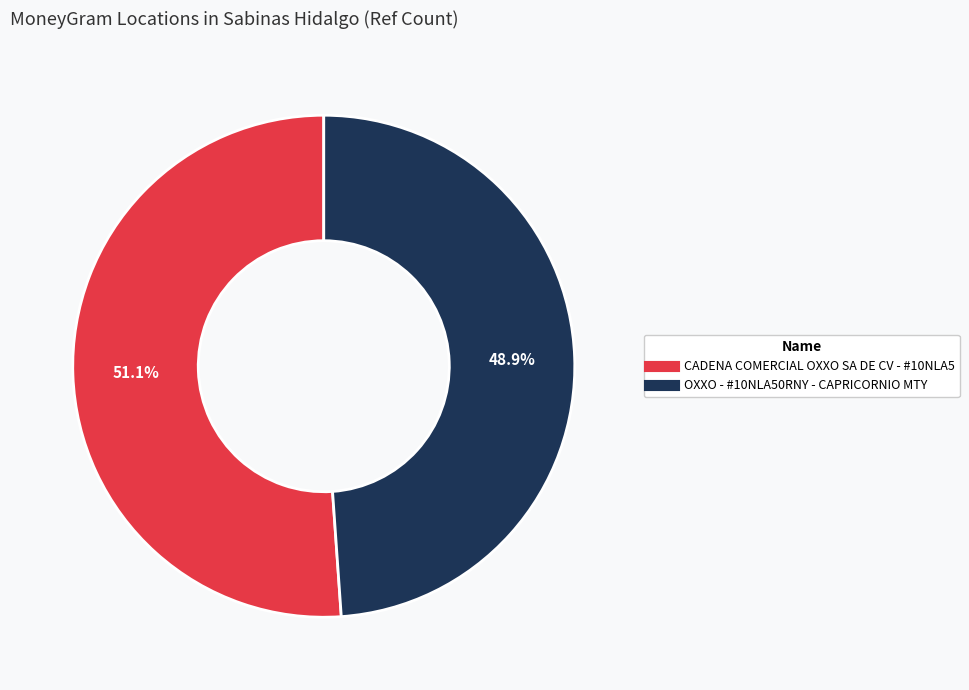

What is the ratio of the value at CADENA COMERCIAL OXXO SA DE CV - #10NLA5 to the value at OXXO - #10NLA50RNY - CAPRICORNIO MTY?

1.0